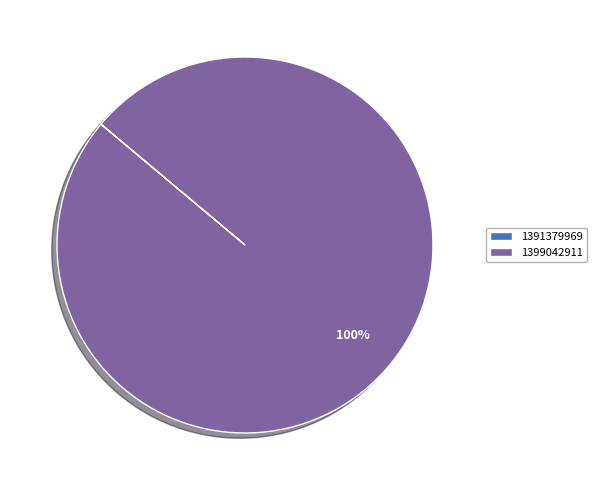

What is the majority slice?

1399042911